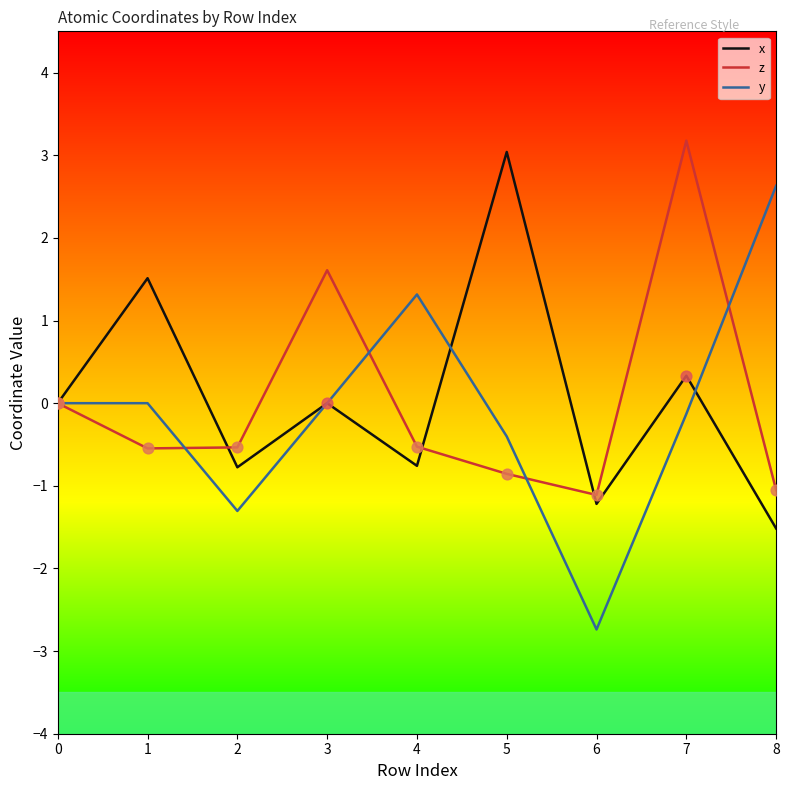

What is the total value across all series at 2?

-2.6